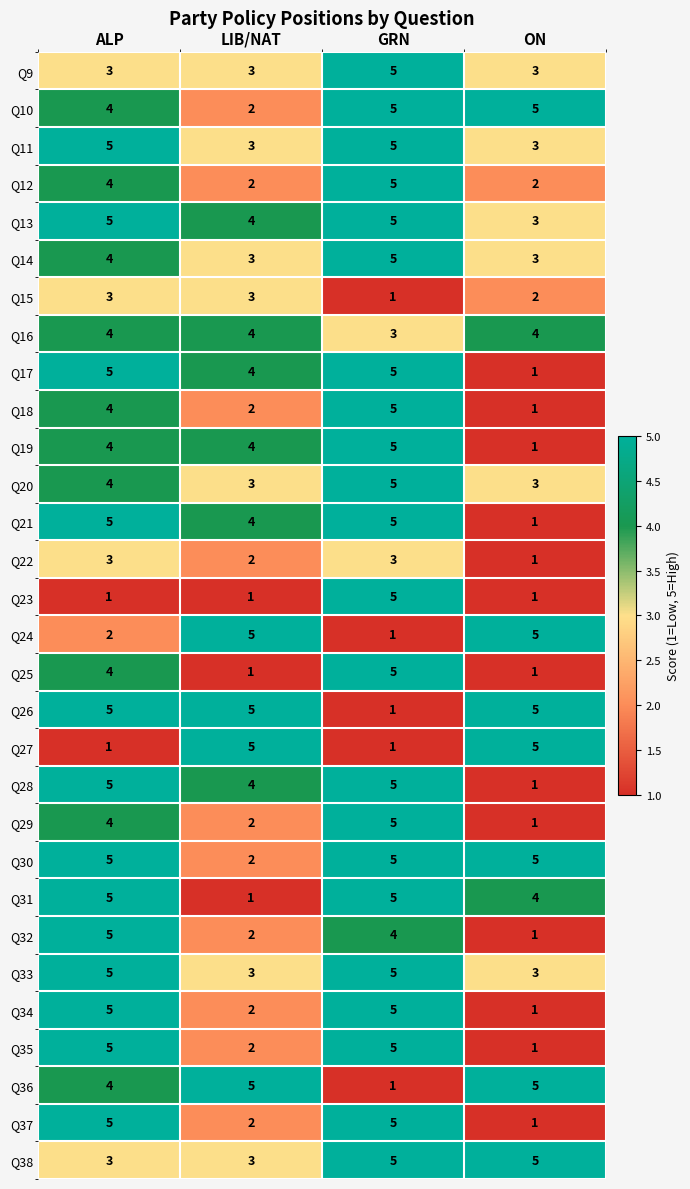

The value of Q17 at GRN is 2. True or false?

False